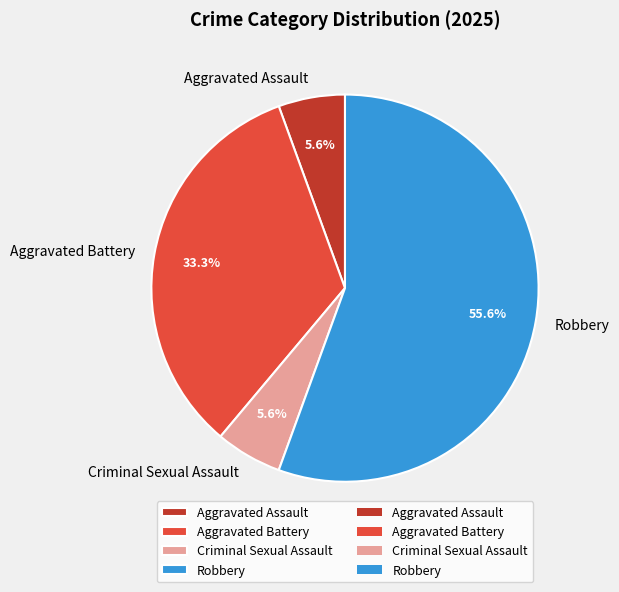

To the nearest percent, what is the difference between the Criminal Sexual Assault and Aggravated Battery slice percentages?

28%